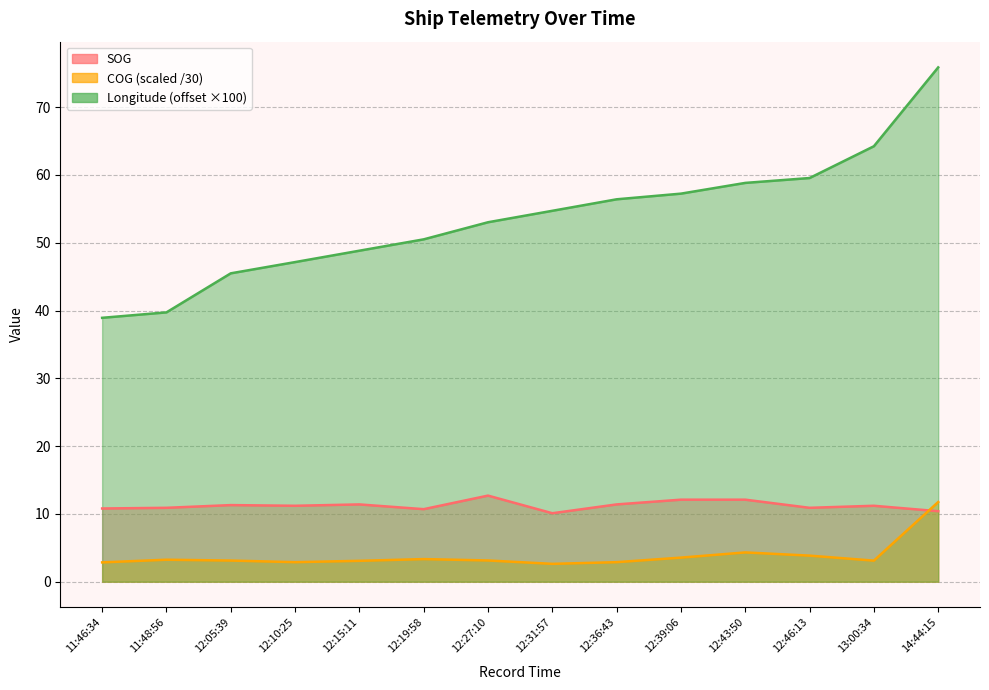

What is the sum of all COG values?

53.7